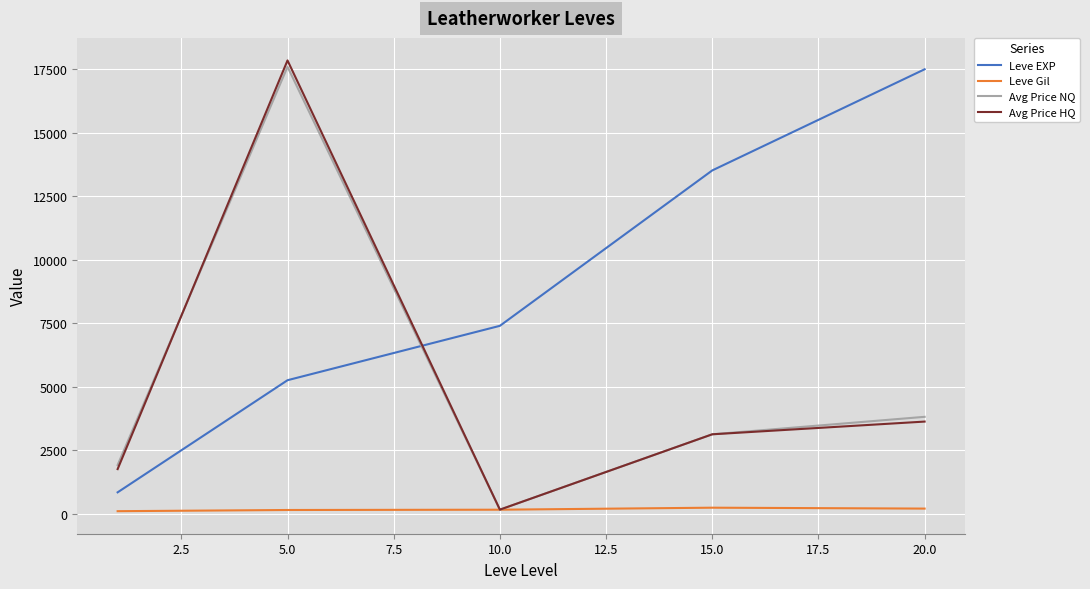

What is the greatest value displayed?

17834.5